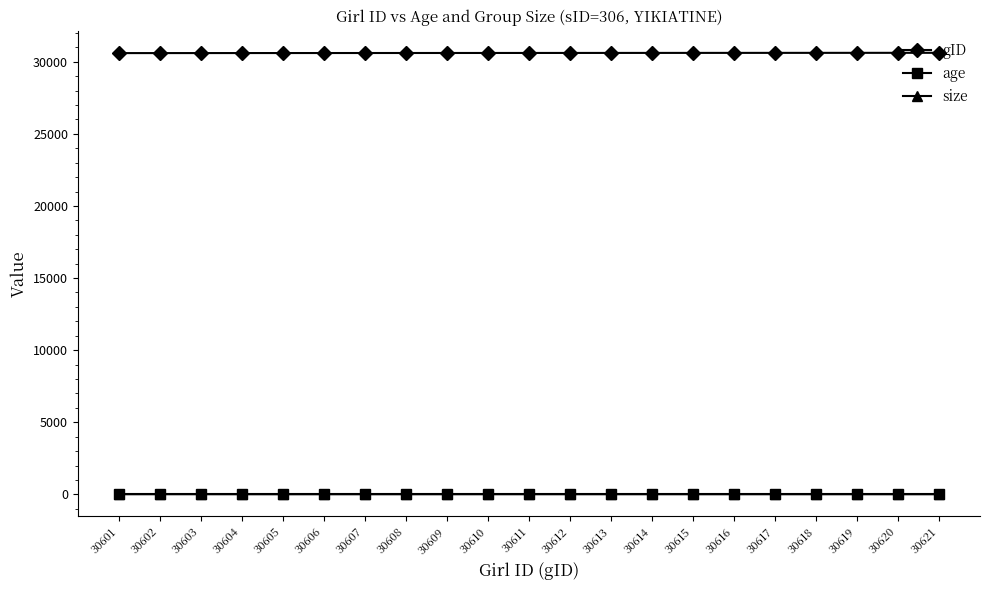

True or false: age and size intersect in this chart.

False